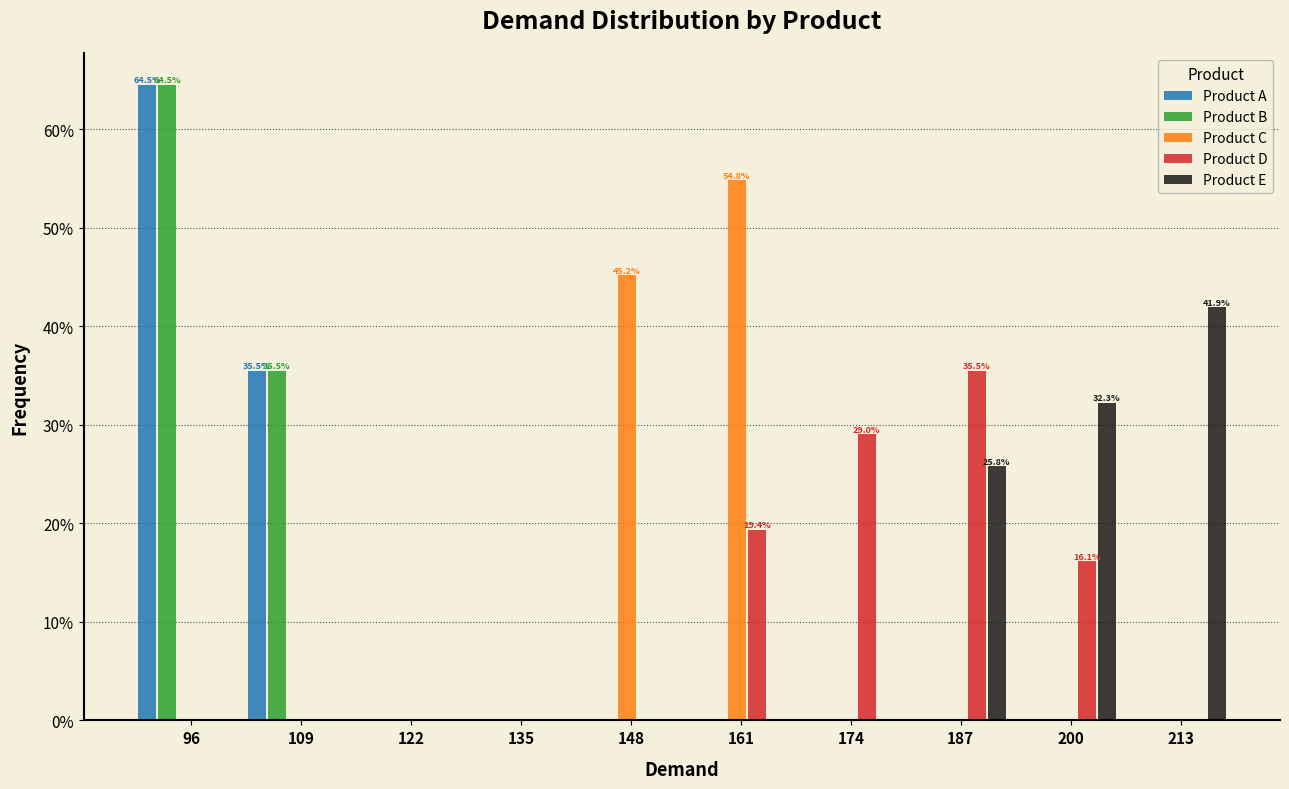

Where is Product C nearest to the value 27?

148